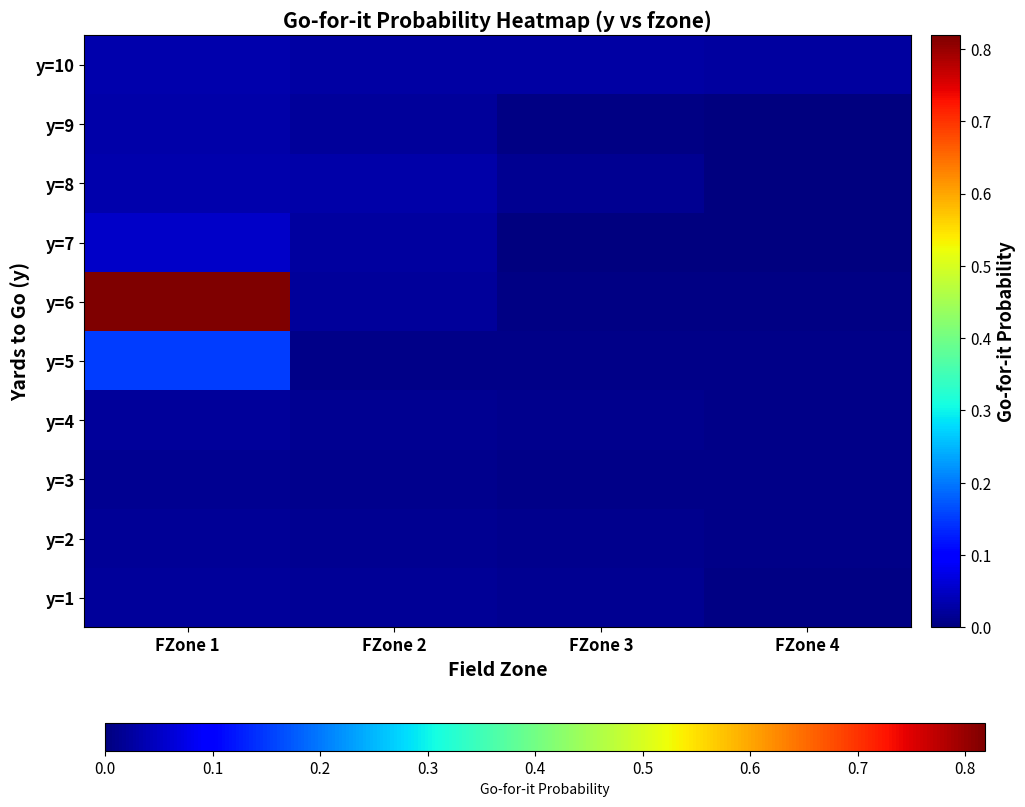

Reading left to right, transcribe all the data shown in this chart.

y=1: FZone 1=0.0	FZone 2=0.0	FZone 3=0.0	FZone 4=0.0
y=2: FZone 1=0.0	FZone 2=0.0	FZone 3=0.0	FZone 4=0.0
y=3: FZone 1=0.0	FZone 2=0.0	FZone 3=0.0	FZone 4=0.0
y=4: FZone 1=0.0	FZone 2=0.0	FZone 3=0.0	FZone 4=0.0
y=5: FZone 1=0.2	FZone 2=0.0	FZone 3=0.0	FZone 4=0.0
y=6: FZone 1=0.8	FZone 2=0.0	FZone 3=0.0	FZone 4=0.0
y=7: FZone 1=0.1	FZone 2=0.0	FZone 3=0.0	FZone 4=0.0
y=8: FZone 1=0.0	FZone 2=0.0	FZone 3=0.0	FZone 4=0.0
y=9: FZone 1=0.0	FZone 2=0.0	FZone 3=0.0	FZone 4=0.0
y=10: FZone 1=0.0	FZone 2=0.0	FZone 3=0.0	FZone 4=0.0